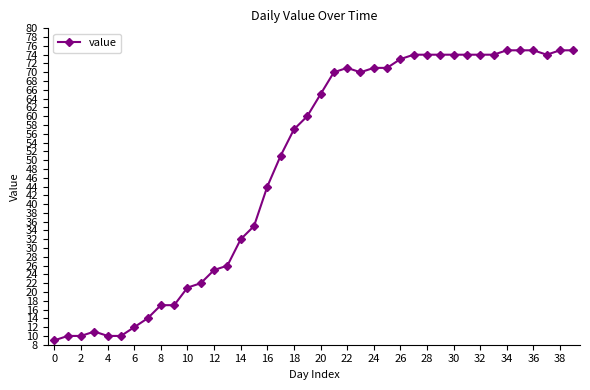

What is the smallest value displayed?

9